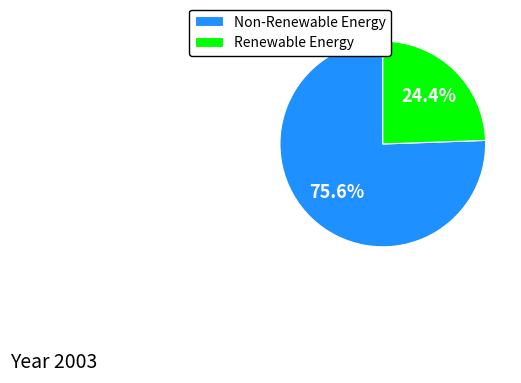

Count the number of slices in the pie.

2